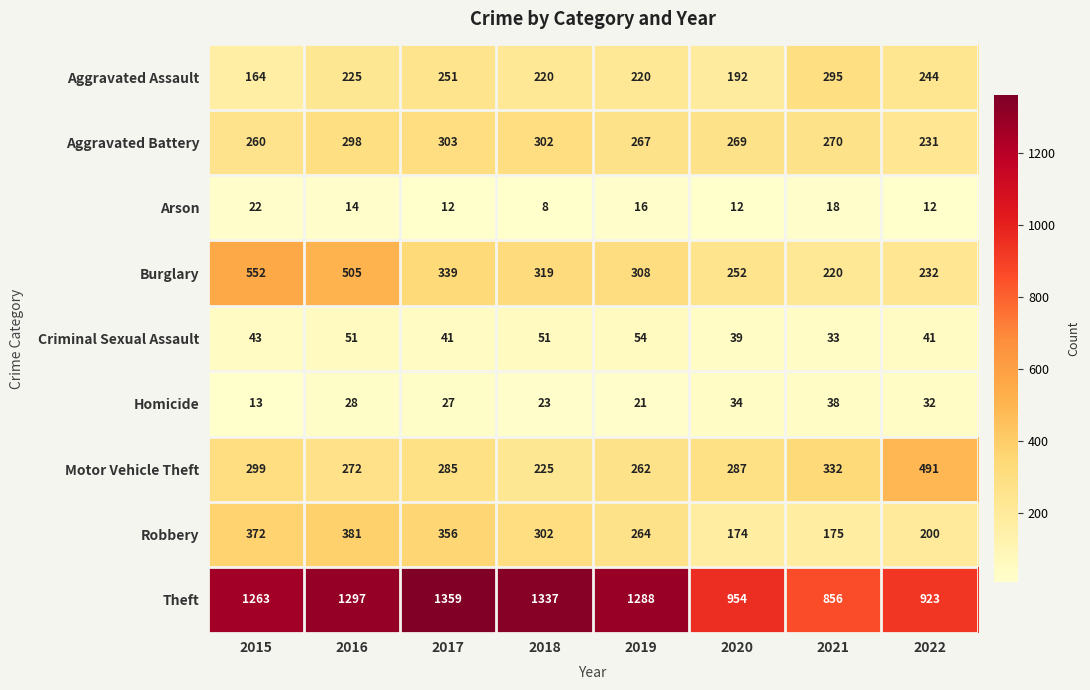

What is the spread (max minus min) of values at 2019?

1272